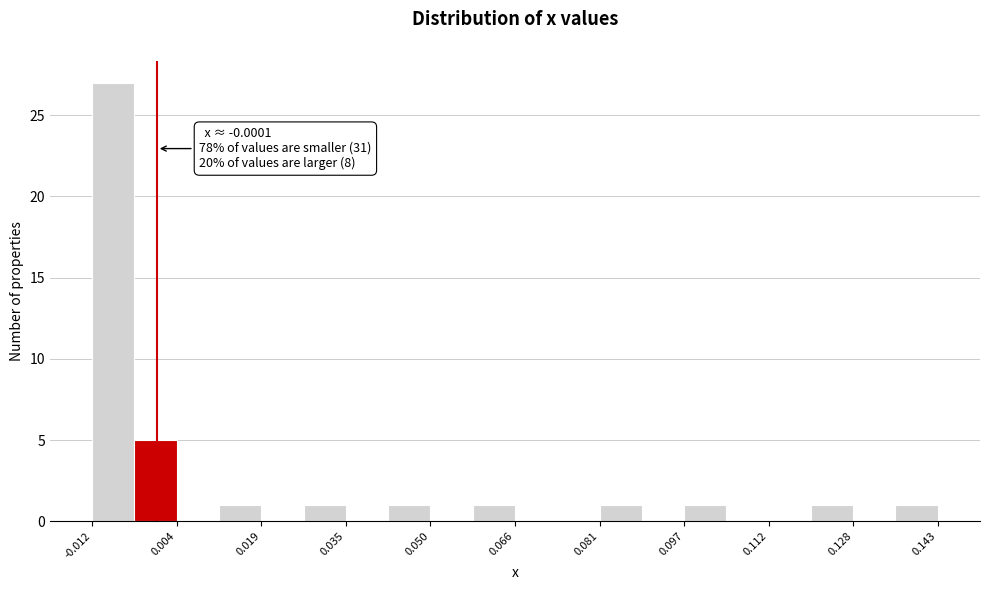

Around what value on the x-axis is the tallest bar? Give the approximate position of its centre, as read against the axis.

-0.008